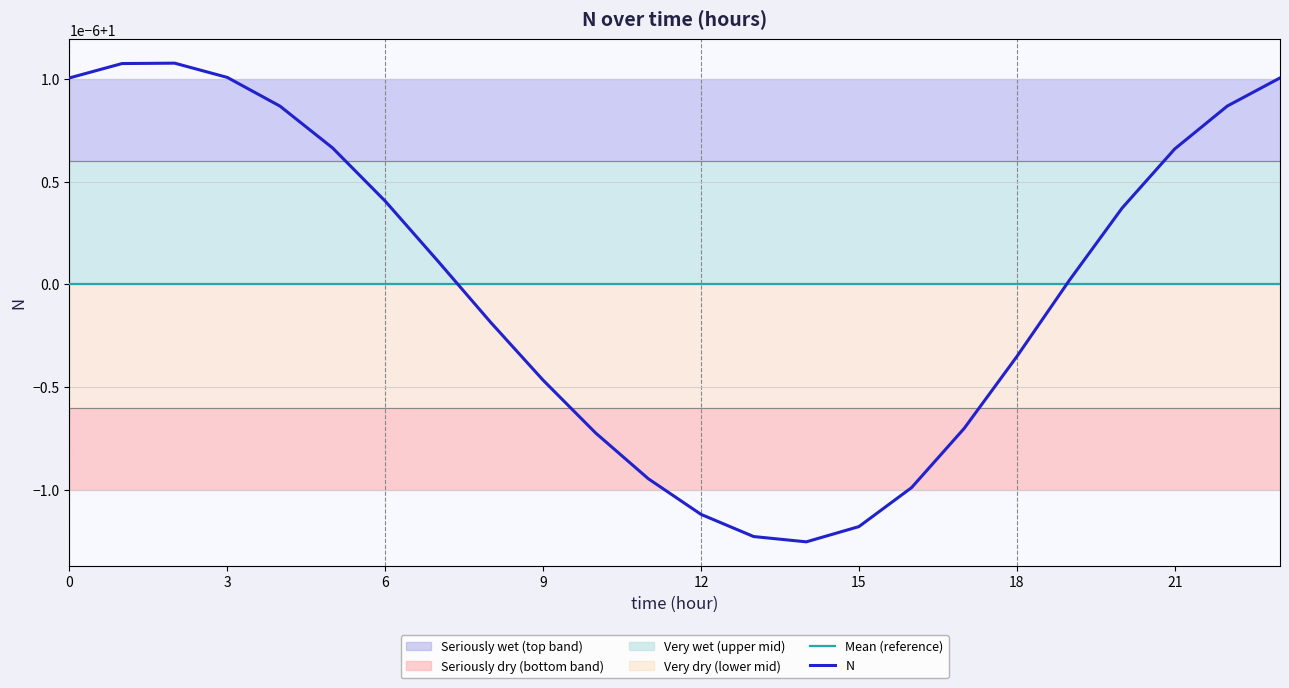

Which category has the highest value across all series?

2